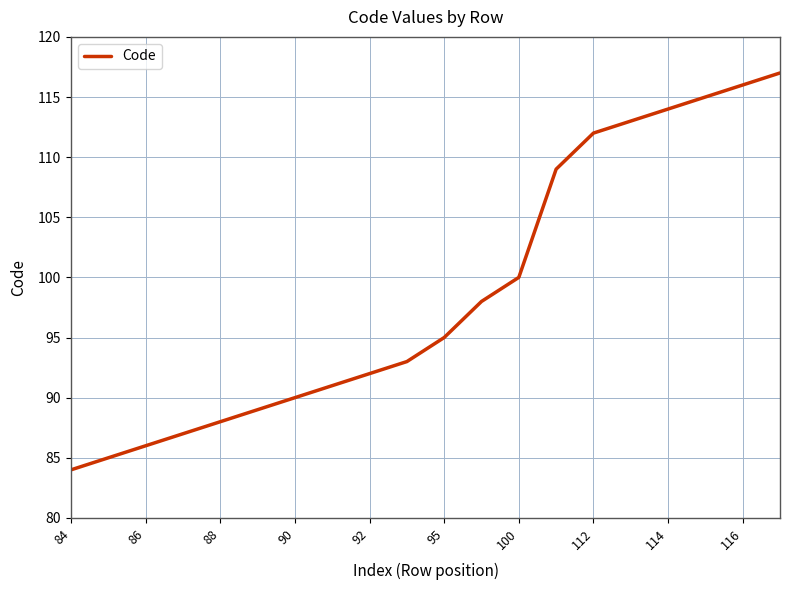

How many lines are shown in the chart?

1